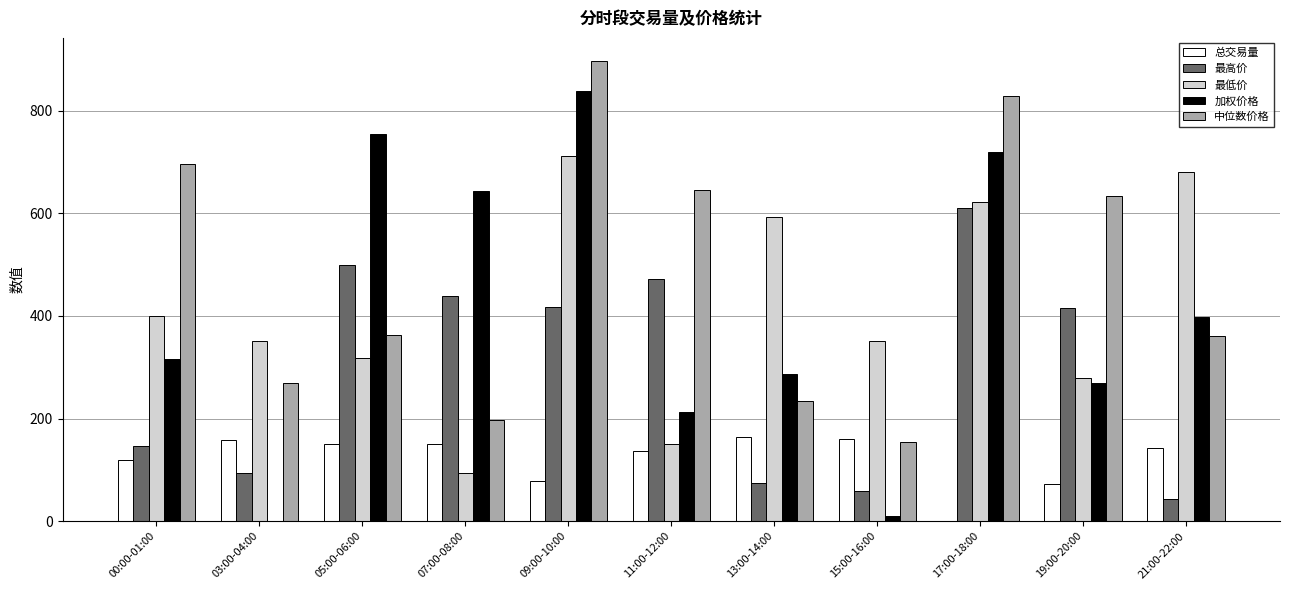

At which label does 中位数价格 reach its peak?

09:00-10:00